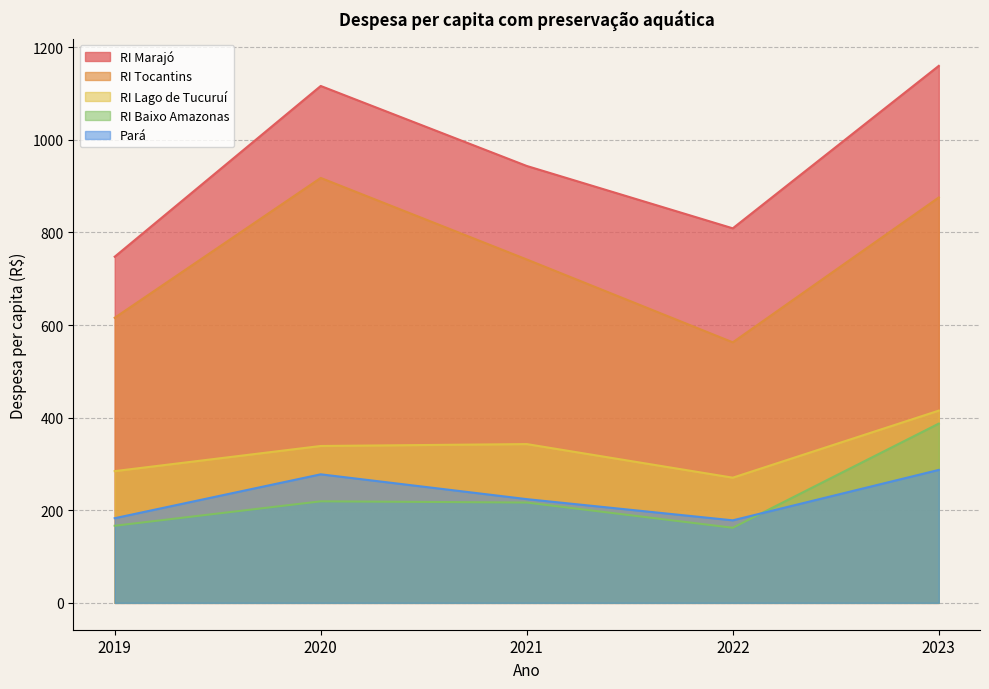

Reading left to right, what are all the values shown in this chart?

RI Marajó: 747.6	1116.4	943.6	808.9	1159.8
RI Tocantins: 615.7	917.8	741.6	562.7	875.6
RI Lago de Tucuruí: 284.5	338.8	342.9	270.4	415.2
RI Baixo Amazonas: 166.5	219.3	216.7	162.2	387.2
Pará: 182.9	277.7	224.0	178.3	287.2